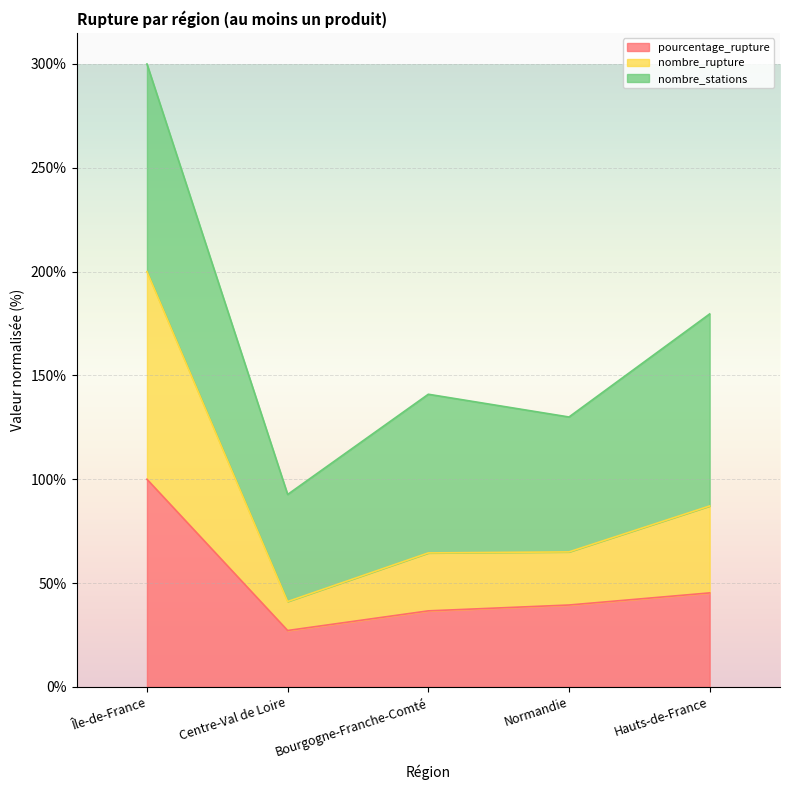

What is the label of the 4th point from the left?

Normandie